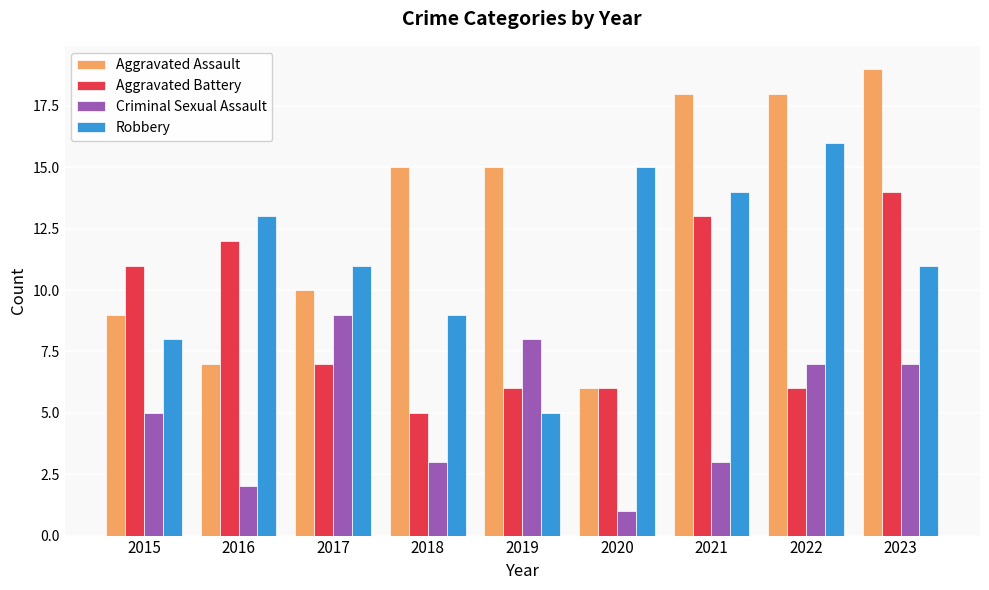

Which series has the largest total across all categories?

Aggravated Assault